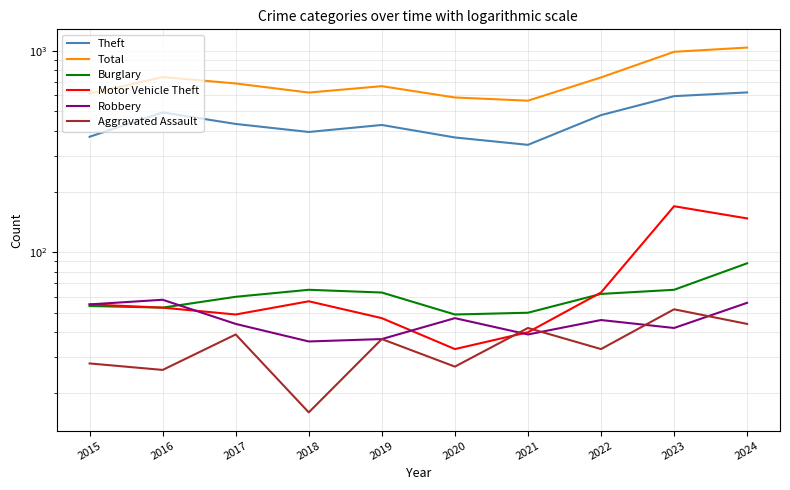

Between 2018 and 2020, which series saw the biggest shift?

Total